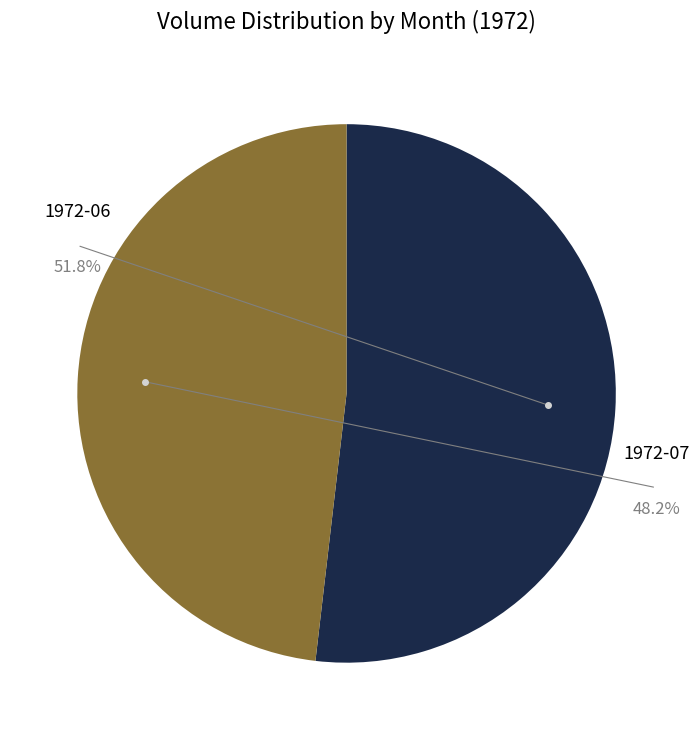

Is 21 the majority of the pie?

No